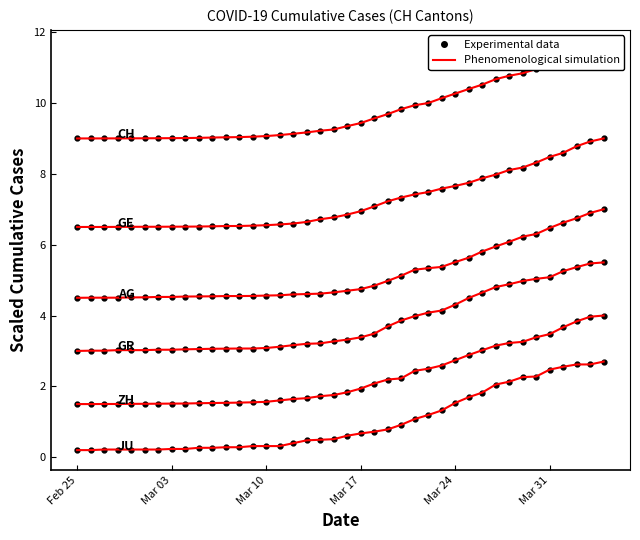

What is the value of the CH (data) point at the 36th from the left?

11.1